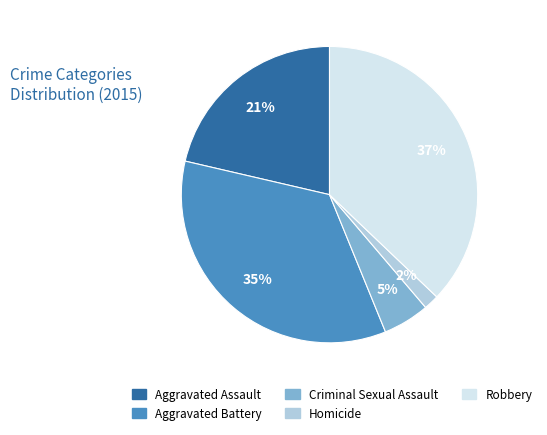

Does any single category account for the majority?

No